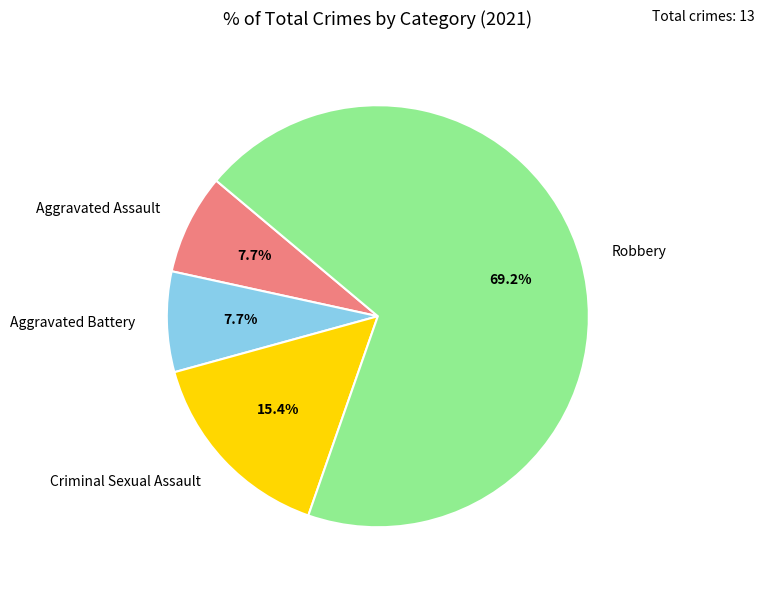

What portion of the pie excludes Aggravated Battery?

92.3%